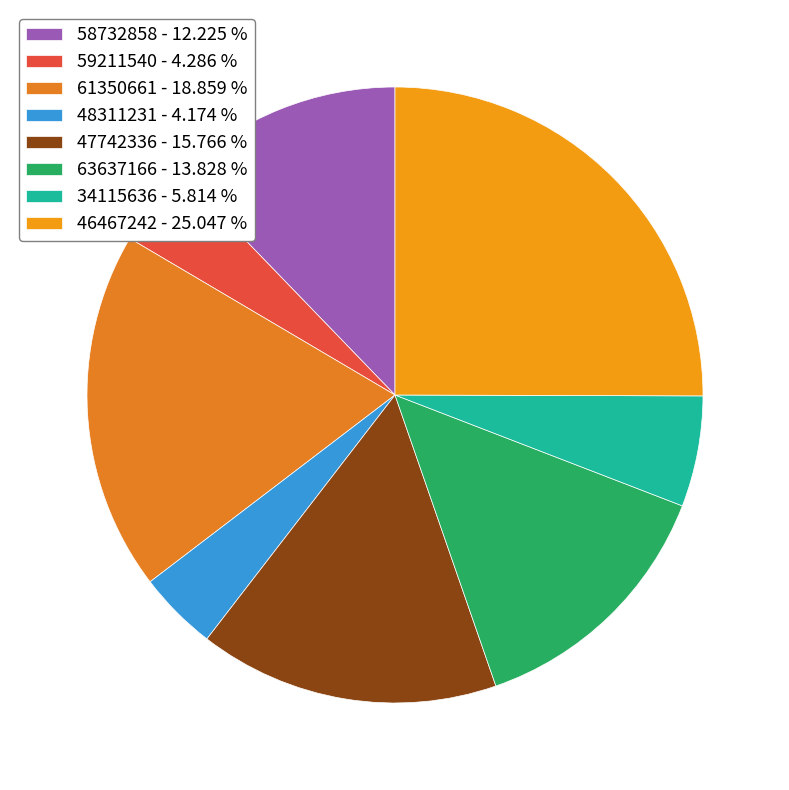

What is the ratio of the value at 61350661 to the value at 46467242?

0.8